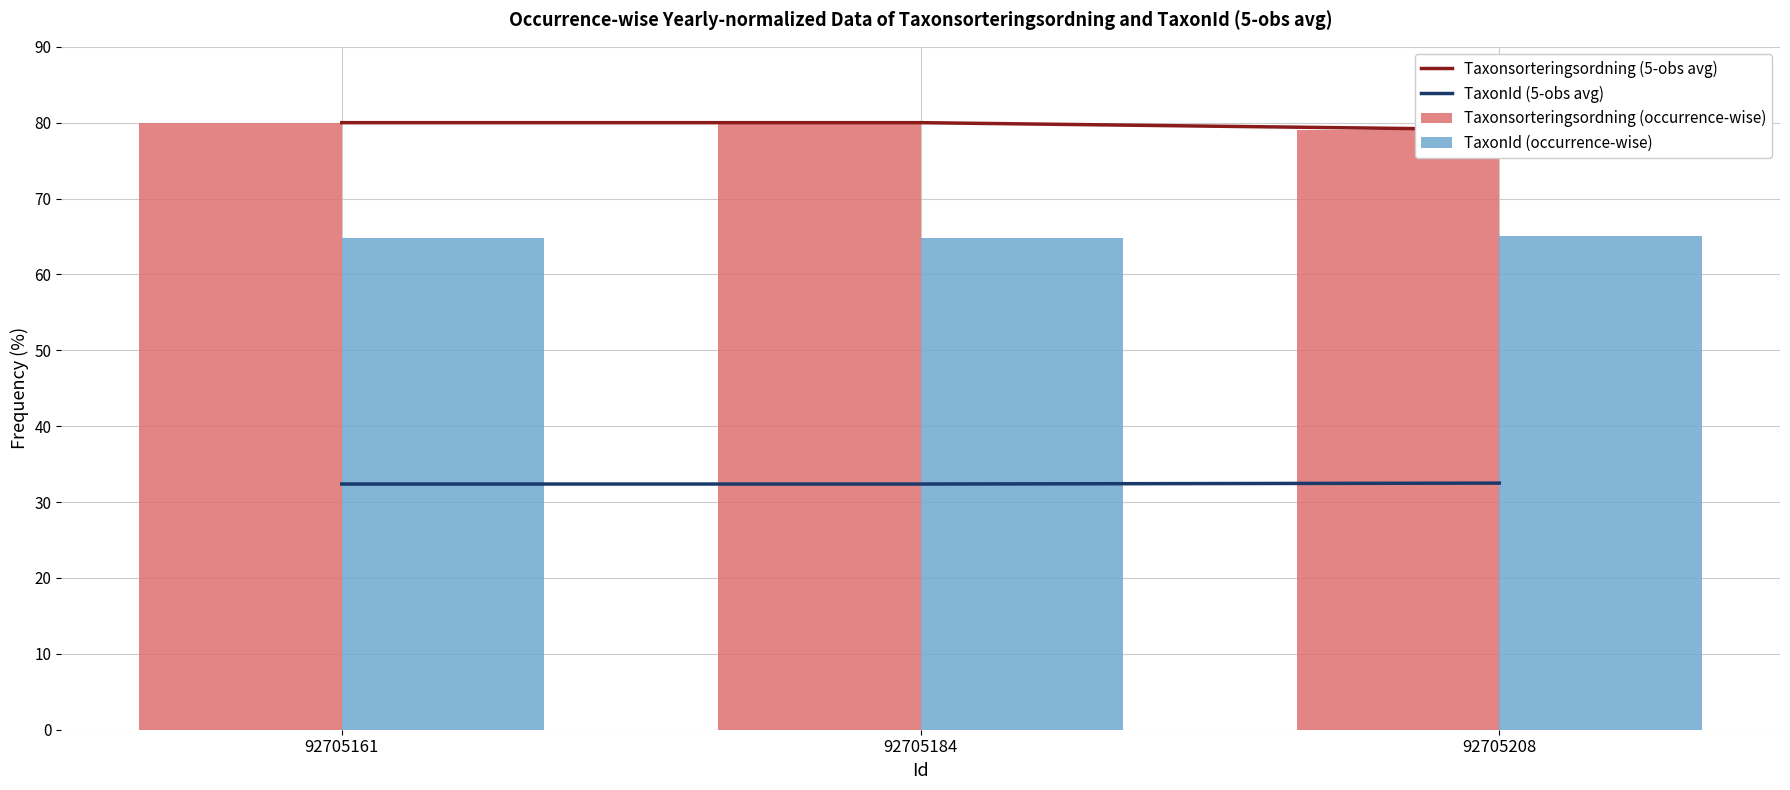

Rank the categories by TaxonId (5-obs avg) value from lowest to highest.

92705161, 92705184, 92705208